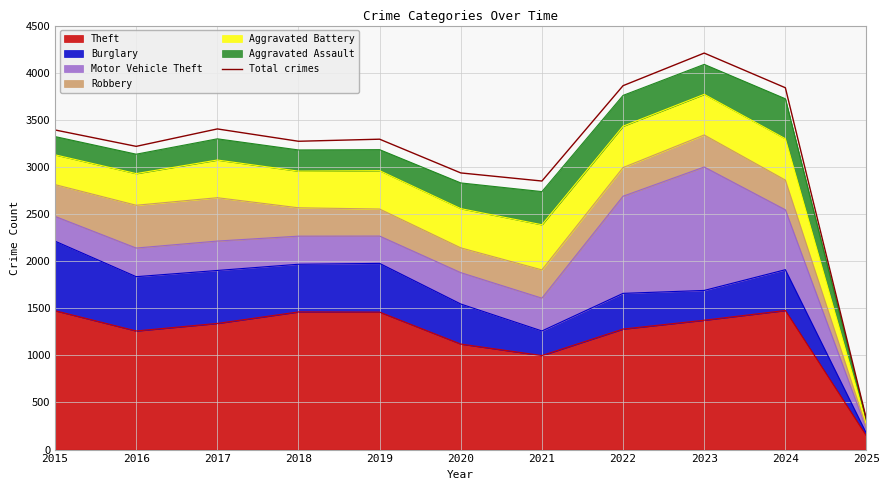

The chart shows a value of 4208 at 2023. True or false?

True